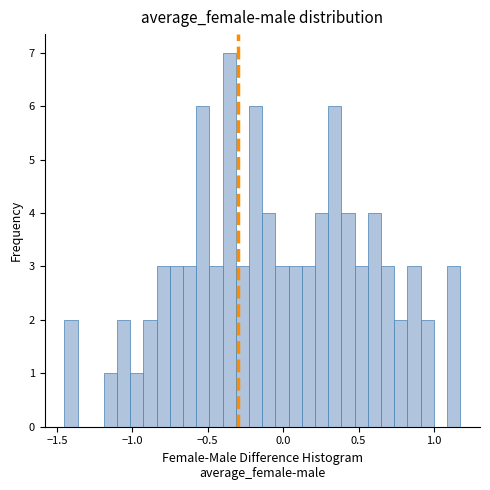

Around what value on the x-axis is the tallest bar? Give the approximate position of its centre, as read against the axis.

-0.35